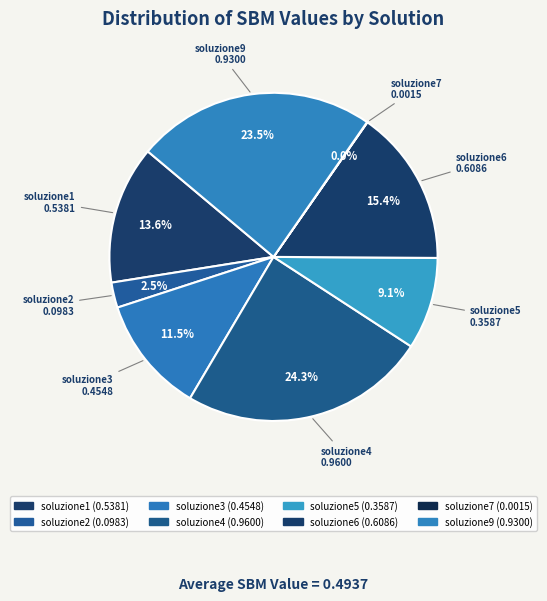

Which category has the biggest portion of the pie?

soluzione4